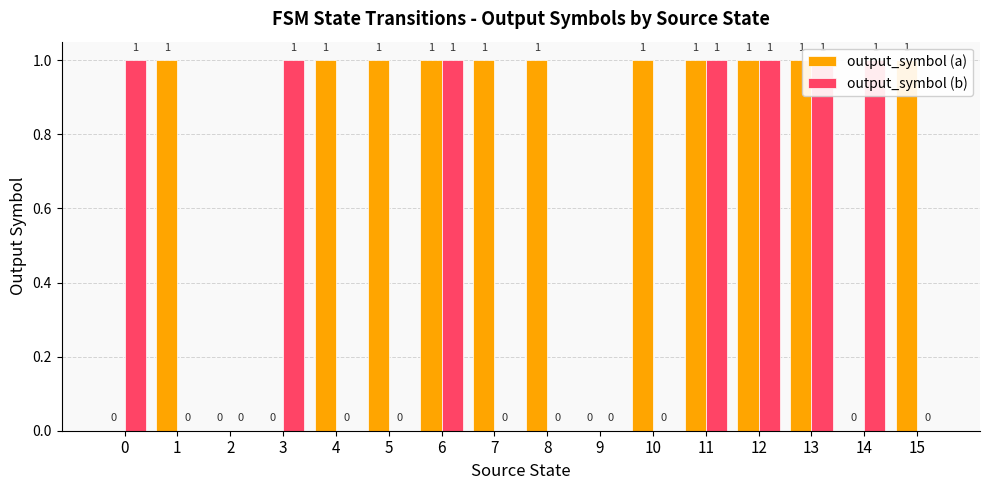

Does the chart contain stacked bars?

No